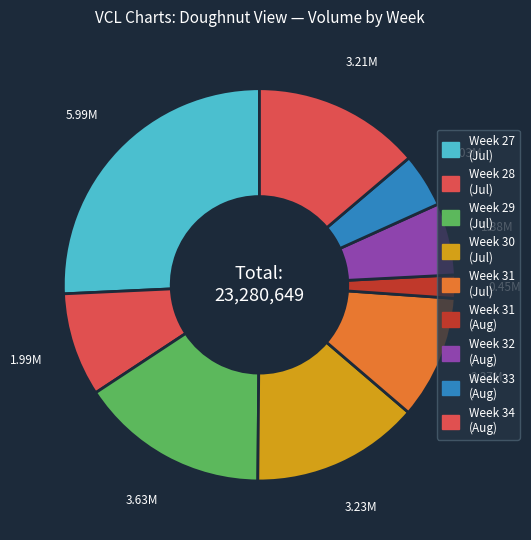

How many segments does this pie chart have?

9